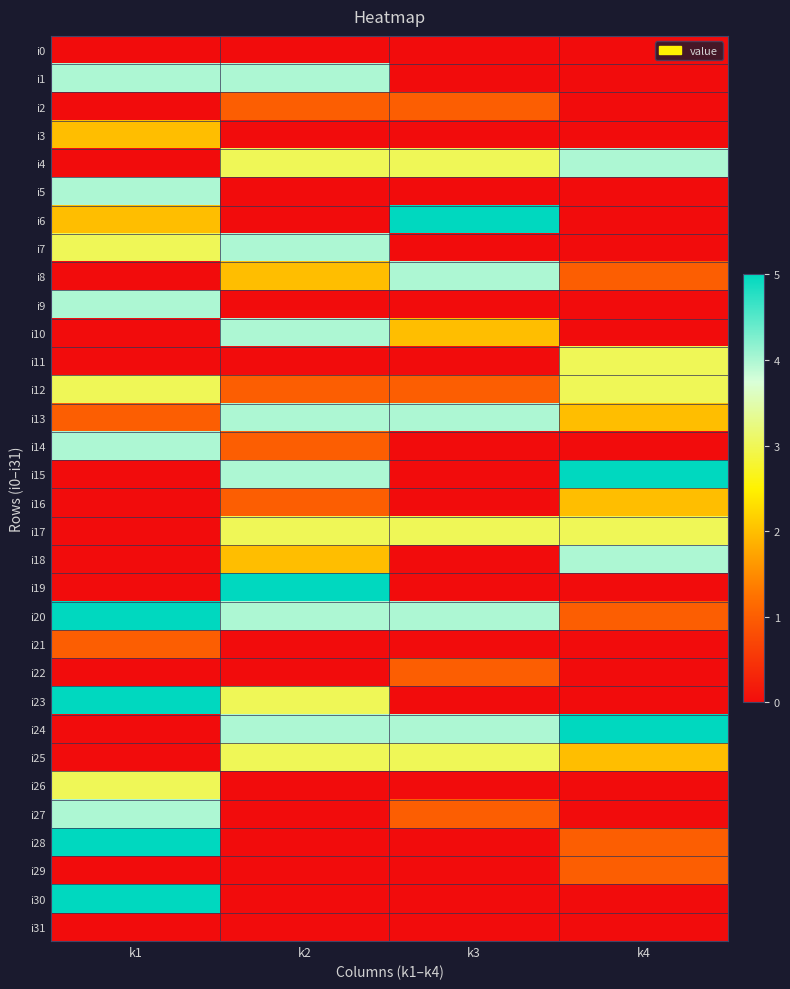

What is the difference between the highest and lowest values at k3?

5